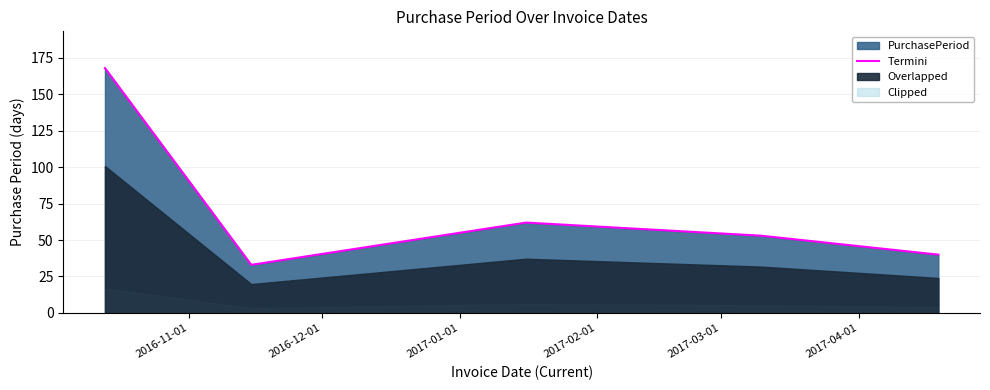

What is the lowest value of the Termini series?

33